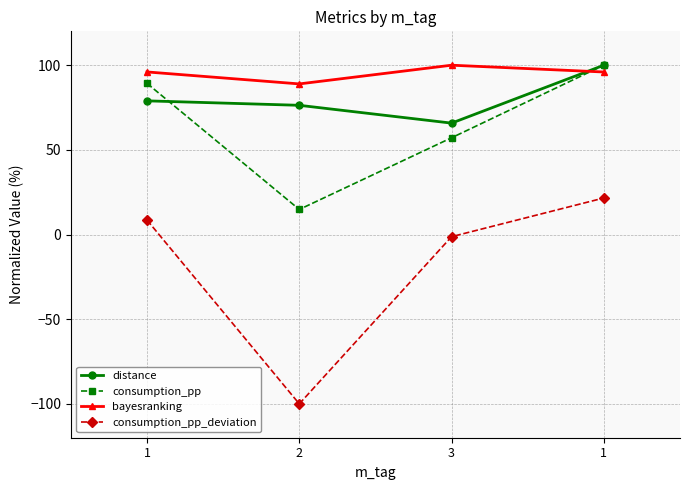

At which category does consumption_pp_deviation reach its first local valley?

2